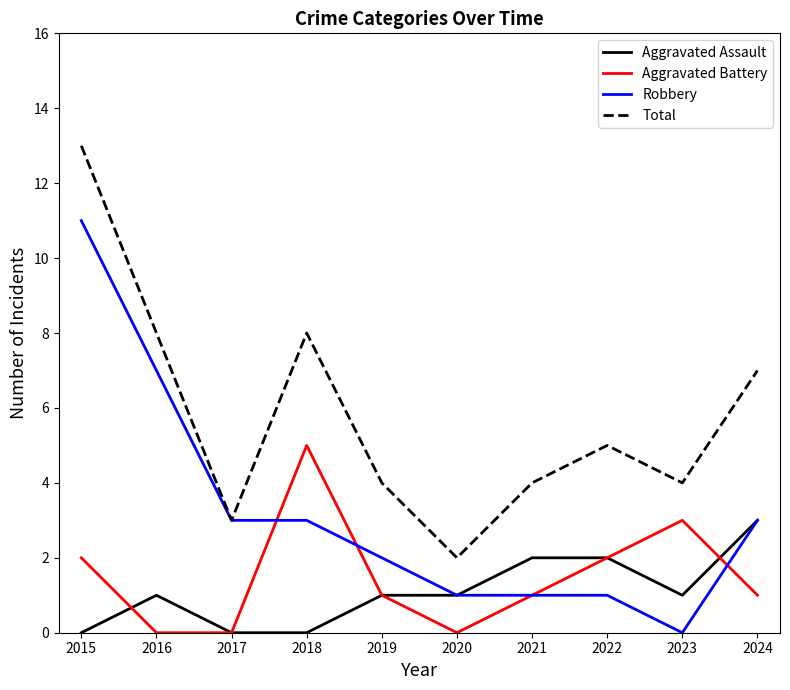

What is the spread (max minus min) of values at 2022?

4